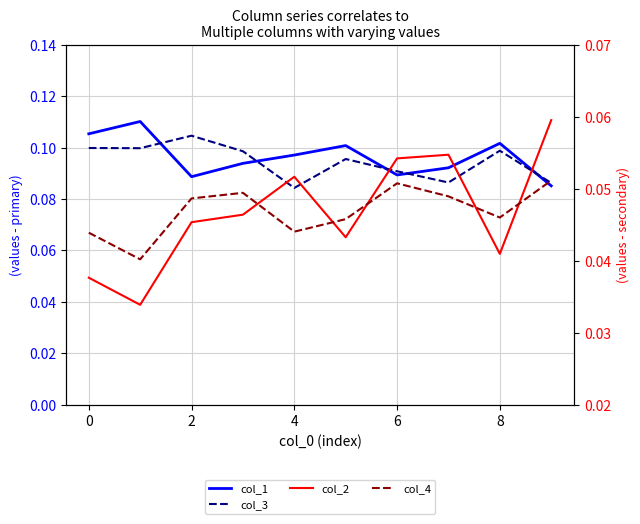

How many lines are shown in the chart?

4